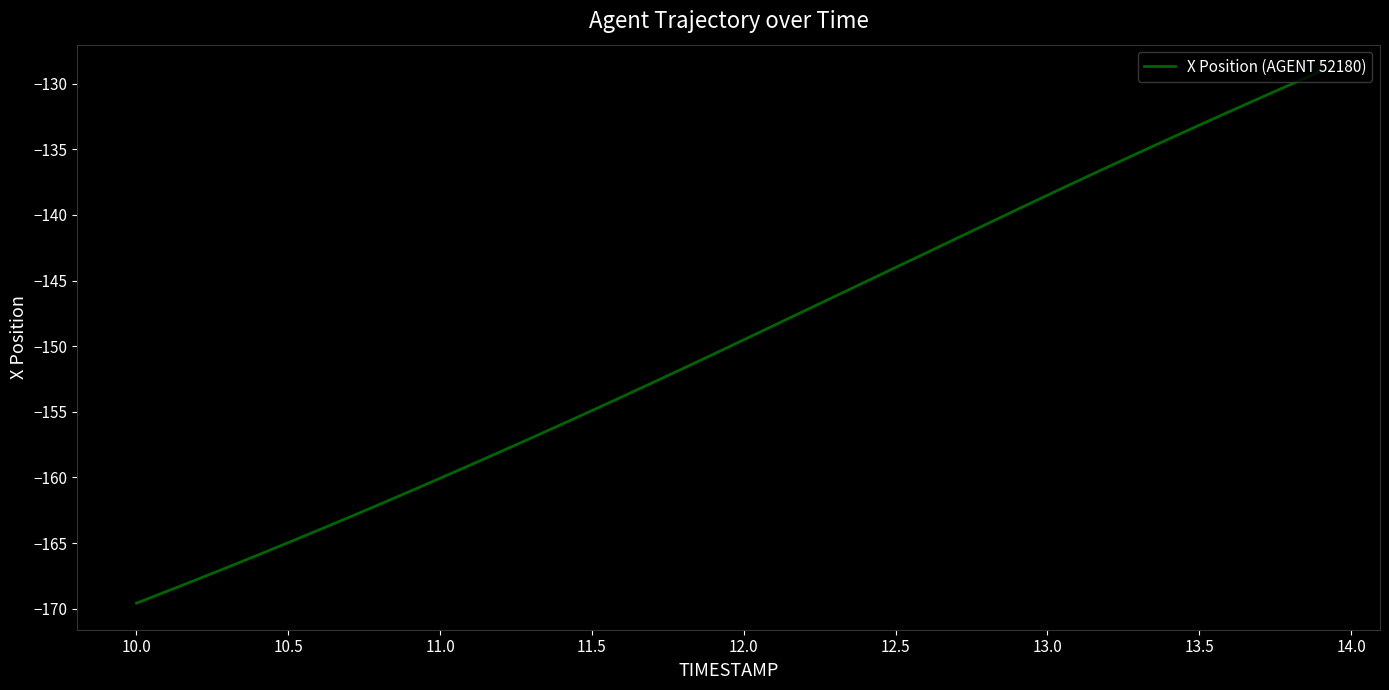

What is the minimum value shown in the chart?

-169.6